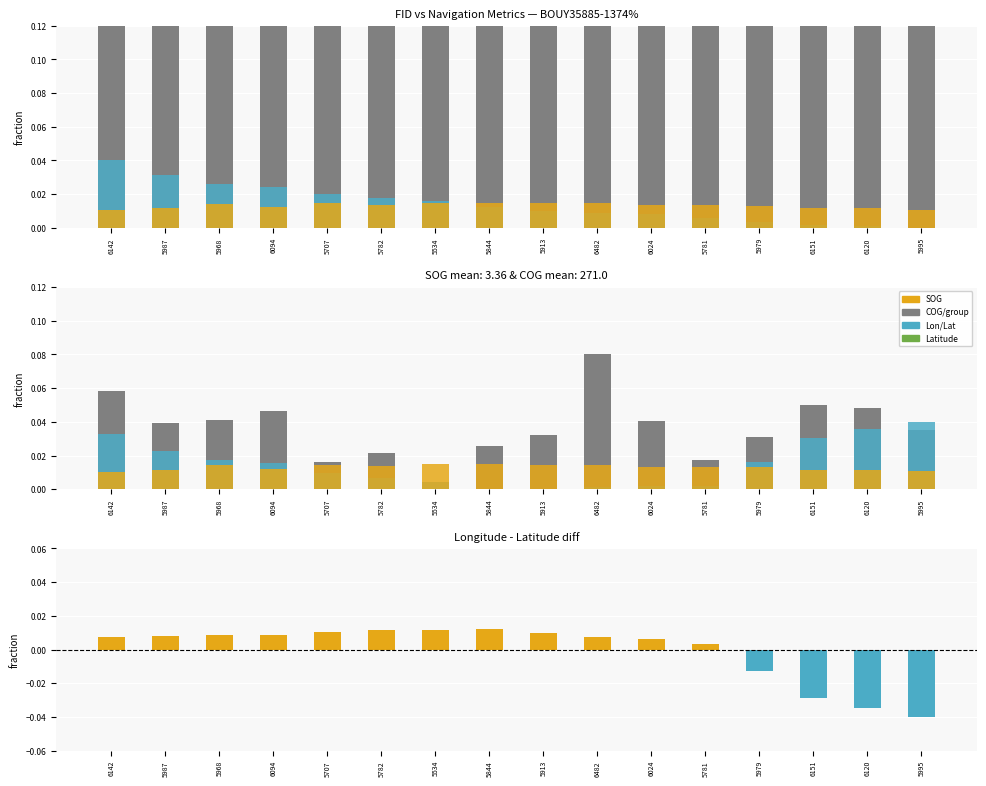

What is the label of the 9th bar from the left?

5913